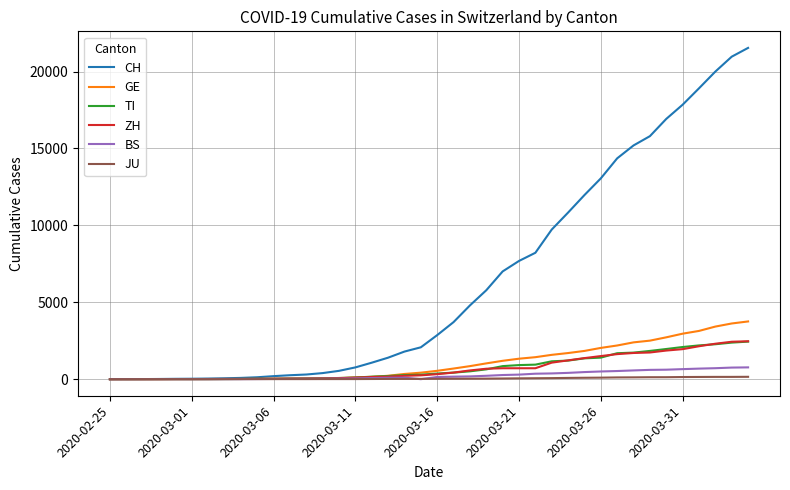

Which series has the largest total across all categories?

CH